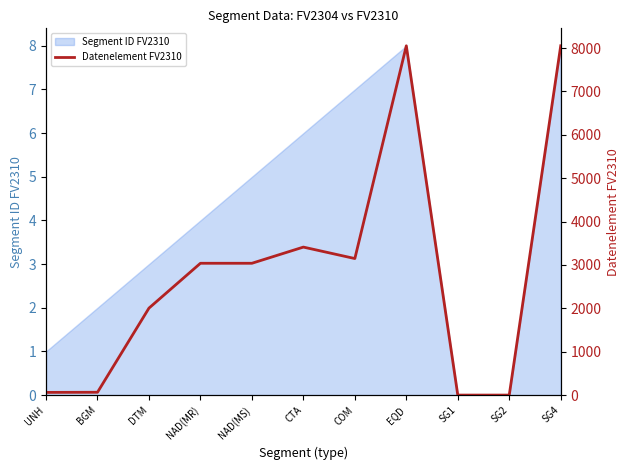

What position from the left is DTM?

3